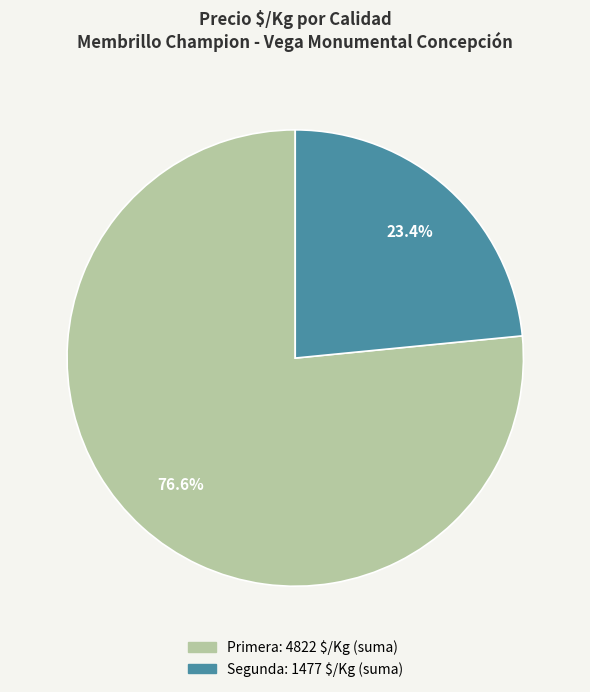

Is there any slice that represents more than half of the pie?

Yes